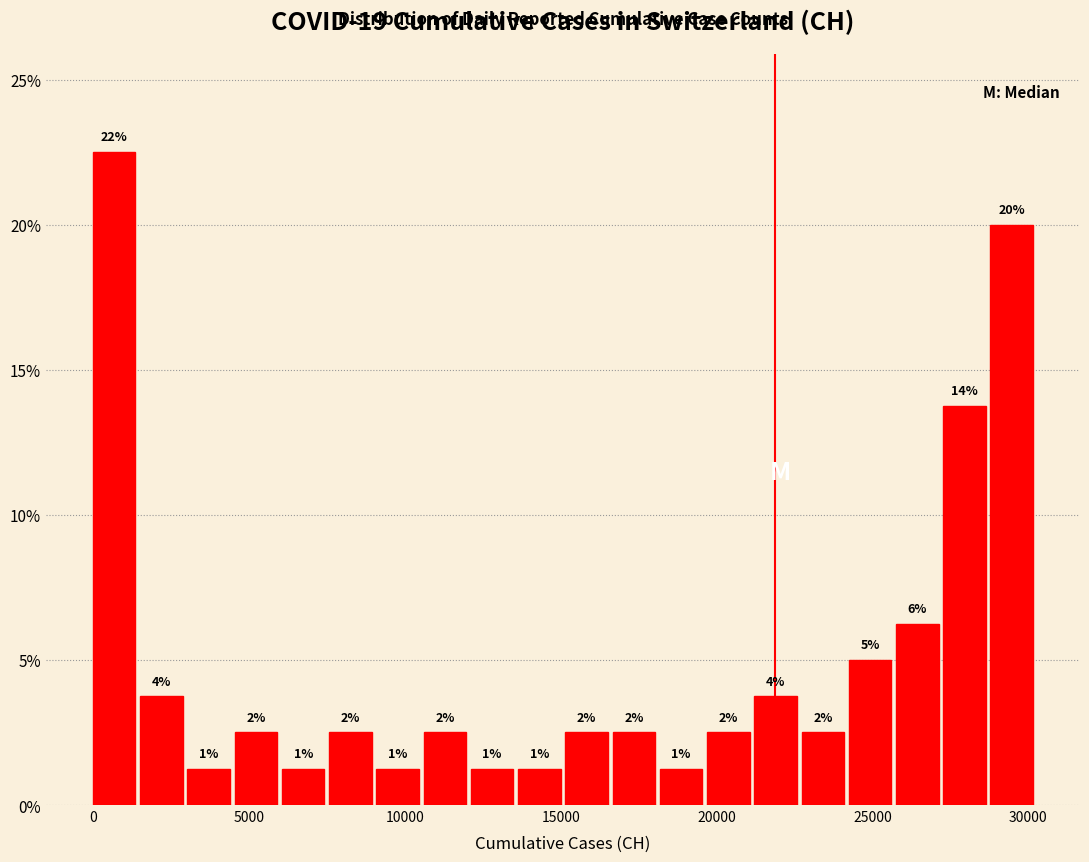

Around what value on the x-axis is the tallest bar? Give the approximate position of its centre, as read against the axis.

500